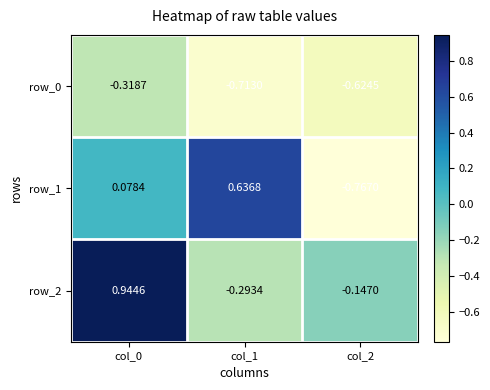

The value of row_1 at col_2 is -1.0. True or false?

False